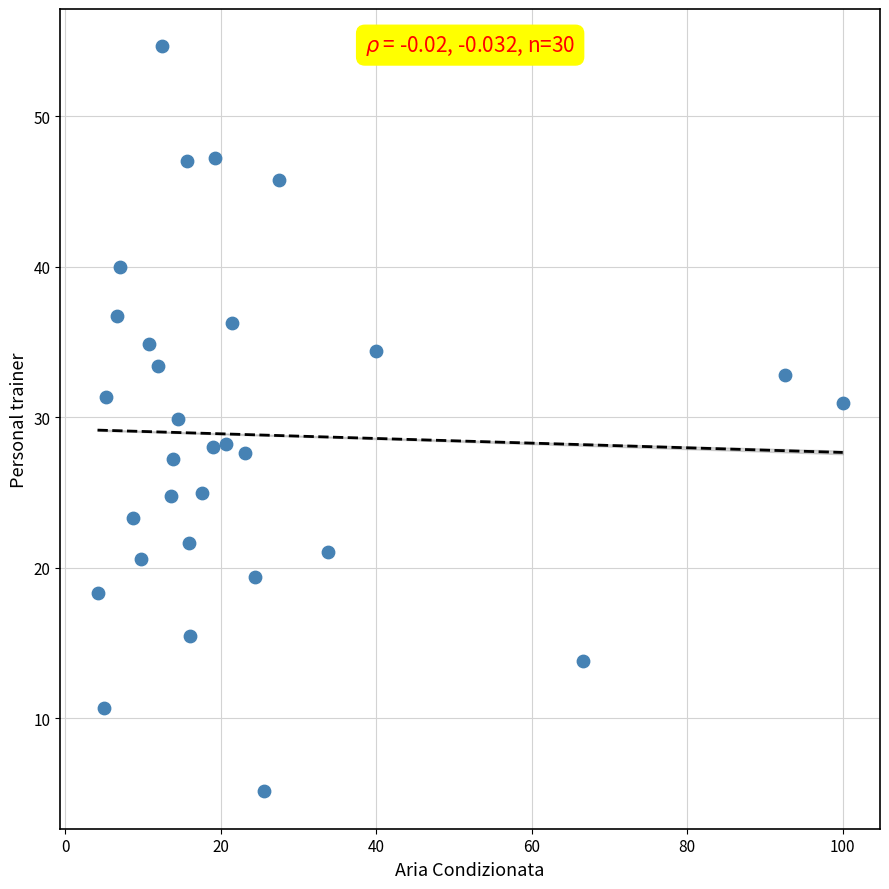

What is the range of Y values (max minus min)?

49.5